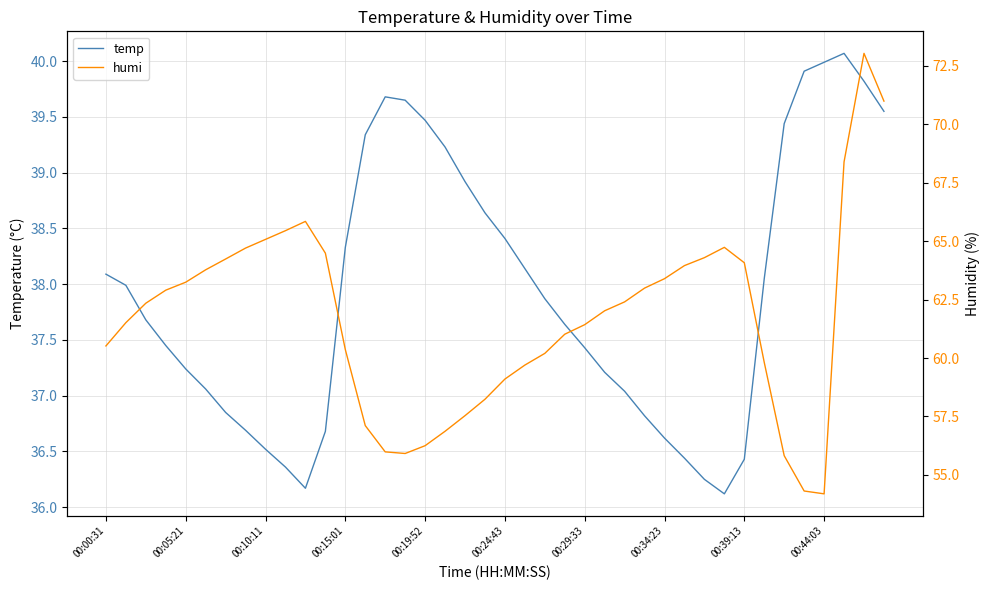

Reading left to right, what are all the values shown in this chart?

temp: 38.1	38.0	37.7	37.5	37.2	37.1	36.8	36.7	36.5	36.4	36.2	36.7	38.3	39.3	39.7	39.7	39.5	39.2	38.9	38.6	38.4	38.1	37.9	37.6	37.4	37.2	37.0	36.8	36.6	36.4	36.2	36.1	36.4	38.0	39.4	39.9	40.0	40.1	39.8	39.5
humi: 60.5	61.5	62.3	62.9	63.2	63.8	64.2	64.7	65.1	65.4	65.8	64.5	60.4	57.1	56.0	55.9	56.2	56.9	57.5	58.2	59.1	59.7	60.2	61.0	61.4	62.0	62.4	63.0	63.4	64.0	64.3	64.7	64.1	59.8	55.8	54.3	54.2	68.4	73.0	71.0